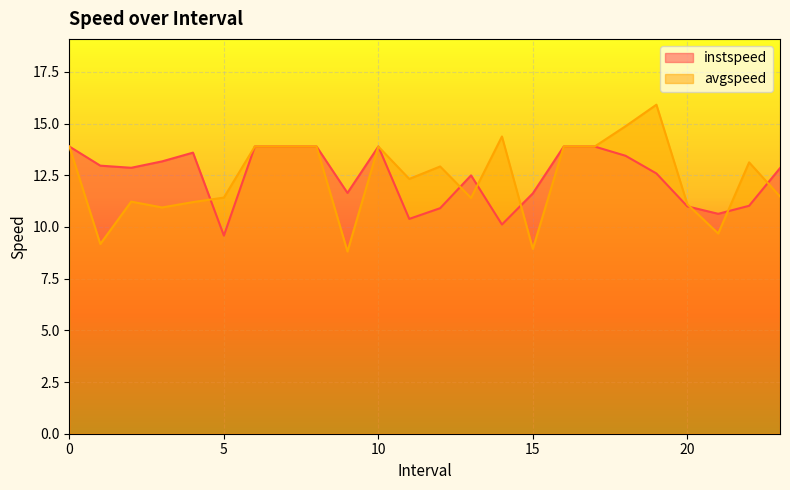

Which series ends up on top after the final intersection of instspeed and avgspeed?

instspeed